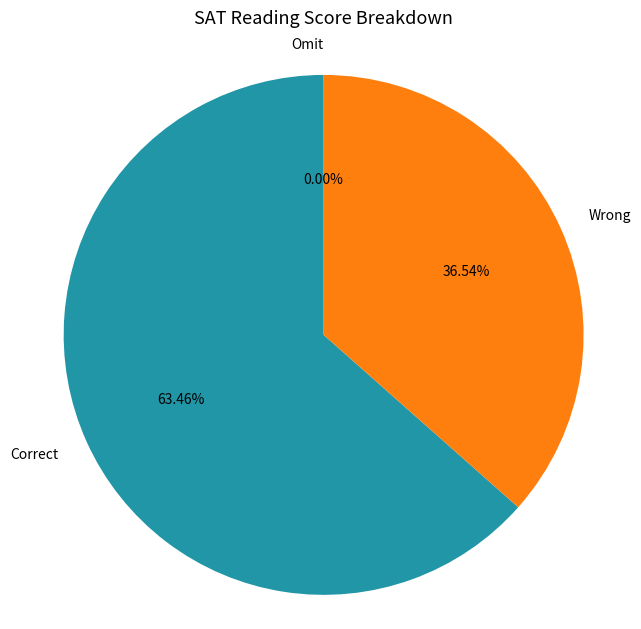

How much of the chart is everything except Correct?

36.5%